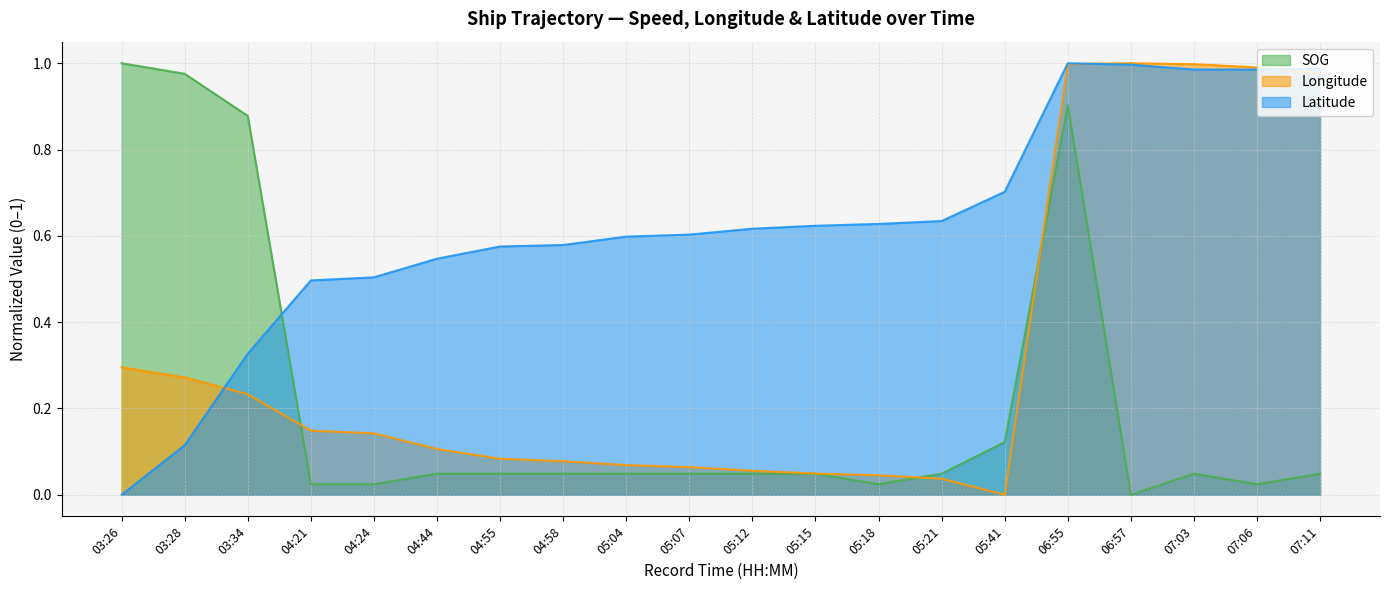

How many times do Longitude and SOG cross each other?

3